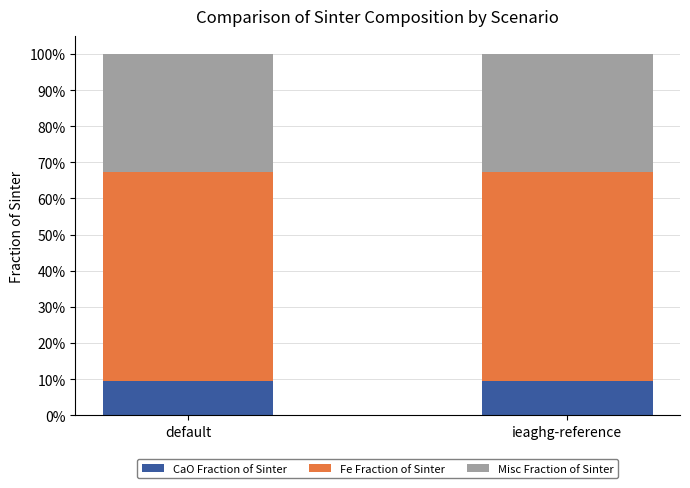

Are the bars horizontal?

No